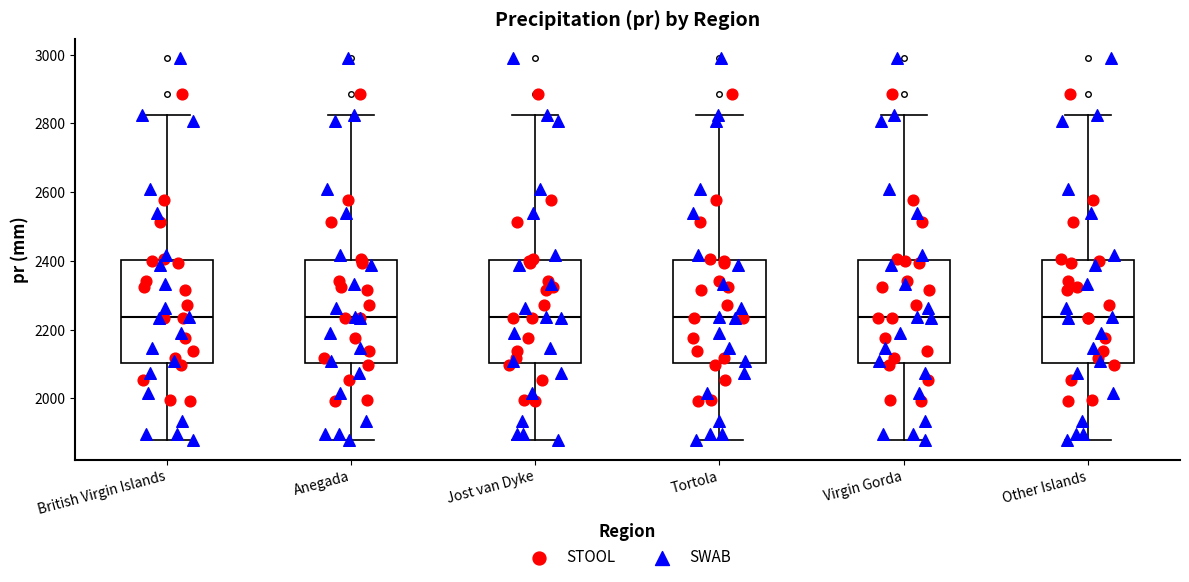

Reading left to right, transcribe this box plot: for each box, give where its median line is, the range the box spans, and where its two whiskers end, as read against the y-axis. The values are not printed on the chart, so give them approximately, as read against the axis.

British Virgin Islands: median 2240, box 2100 to 2400, whiskers 1880 to 2820
Anegada: median 2240, box 2100 to 2400, whiskers 1880 to 2820
Jost van Dyke: median 2240, box 2100 to 2400, whiskers 1880 to 2820
Tortola: median 2240, box 2100 to 2400, whiskers 1880 to 2820
Virgin Gorda: median 2240, box 2100 to 2400, whiskers 1880 to 2820
Other Islands: median 2240, box 2100 to 2400, whiskers 1880 to 2820